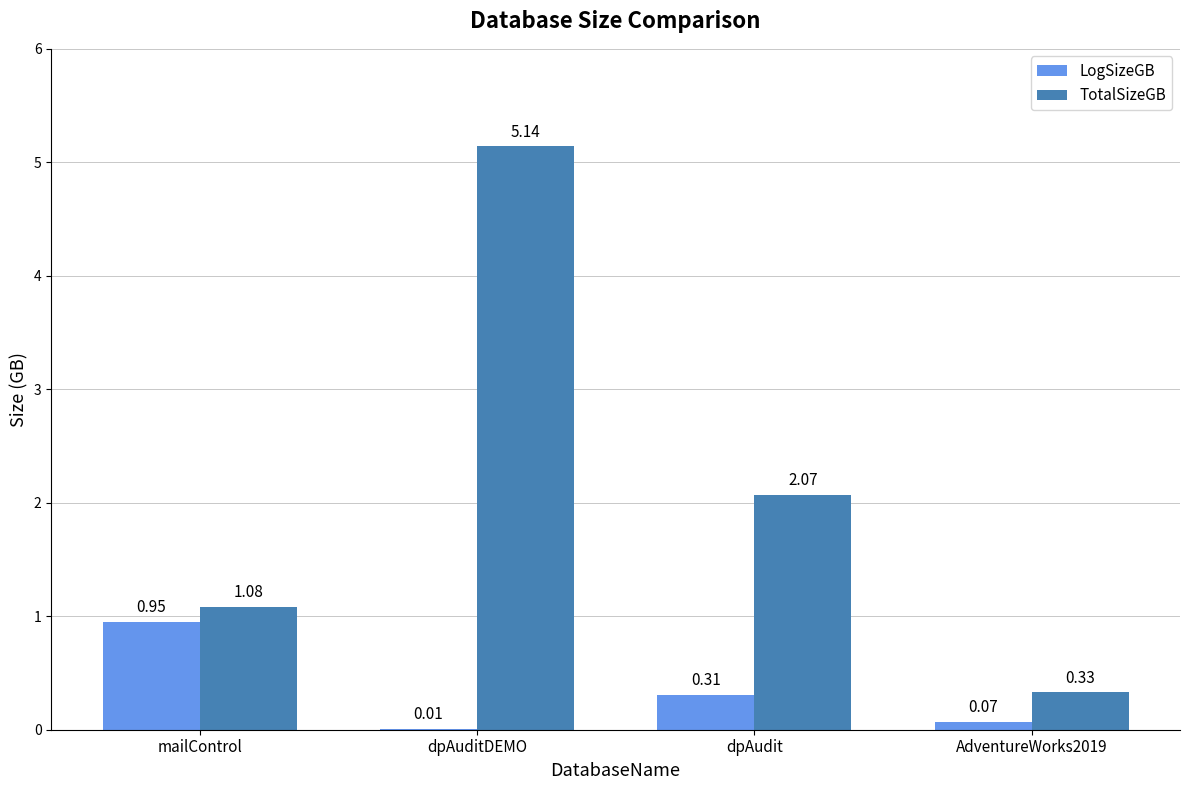

Which series changed the most between dpAuditDEMO and AdventureWorks2019?

TotalSizeGB